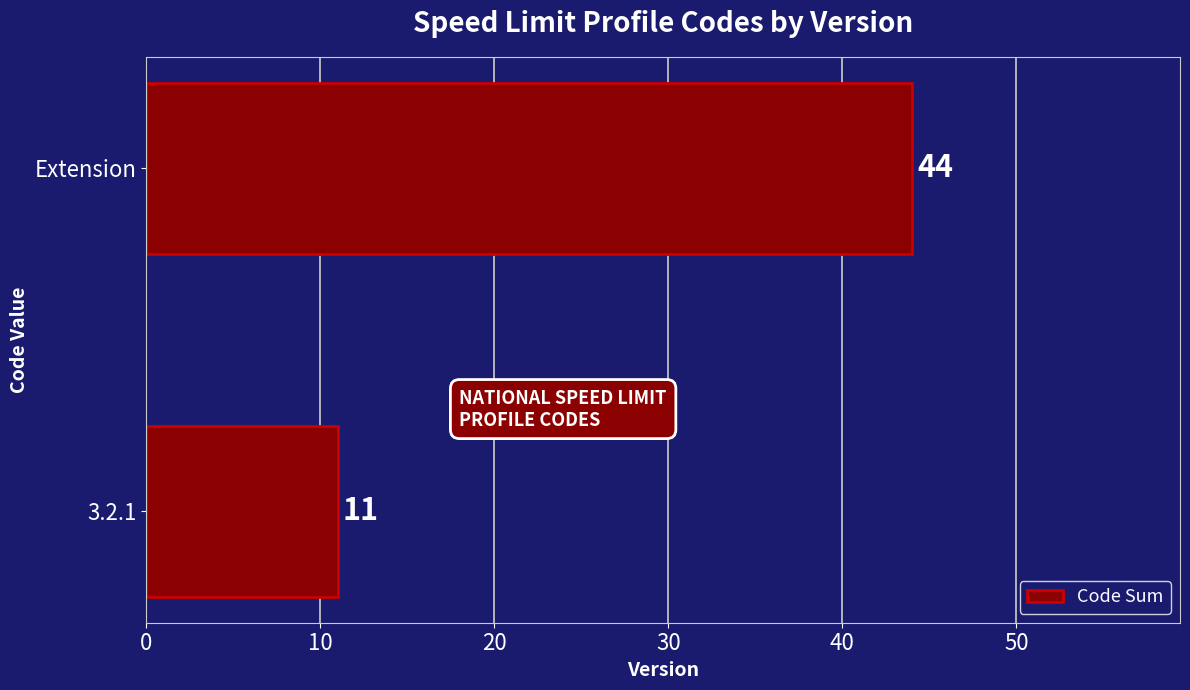

Is it true that the value at Extension is 44?

True